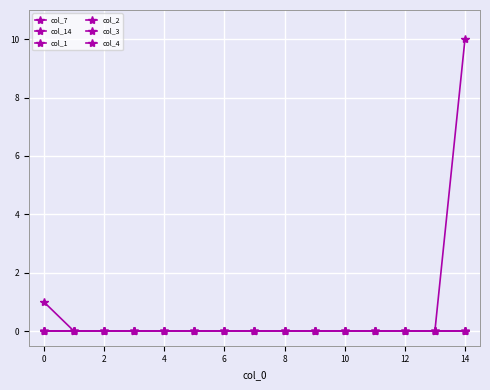

Is this an area chart (filled region under the line)?

No